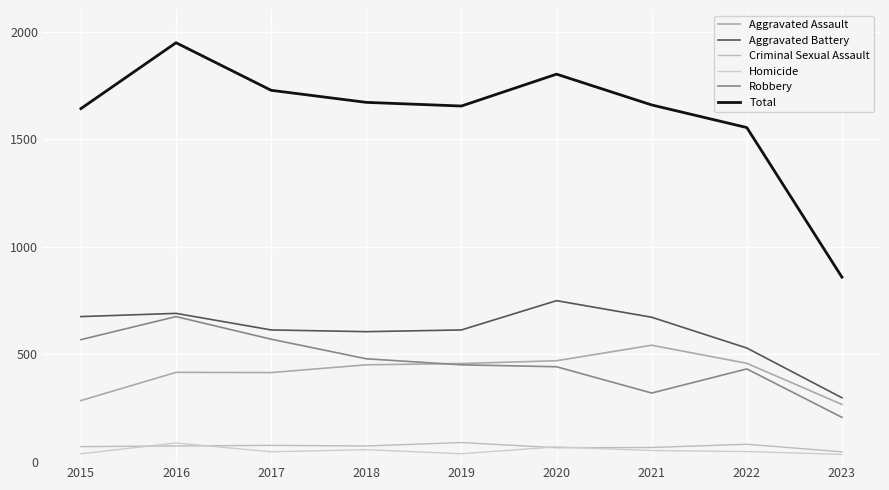

What is the maximum value for Aggravated Assault?

543